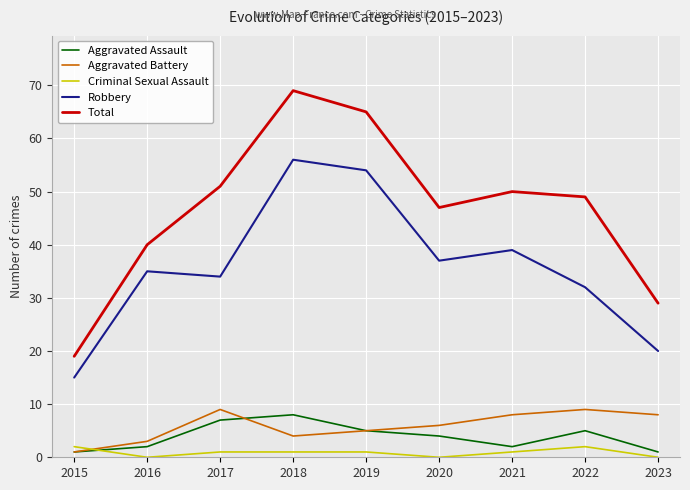

Reading left to right, what are all the values shown in this chart?

Aggravated Assault: 2015=1	2016=2	2017=7	2018=8	2019=5	2020=4	2021=2	2022=5	2023=1
Aggravated Battery: 2015=1	2016=3	2017=9	2018=4	2019=5	2020=6	2021=8	2022=9	2023=8
Criminal Sexual Assault: 2015=2	2016=0	2017=1	2018=1	2019=1	2020=0	2021=1	2022=2	2023=0
Robbery: 2015=15	2016=35	2017=34	2018=56	2019=54	2020=37	2021=39	2022=32	2023=20
Total: 2015=19	2016=40	2017=51	2018=69	2019=65	2020=47	2021=50	2022=49	2023=29